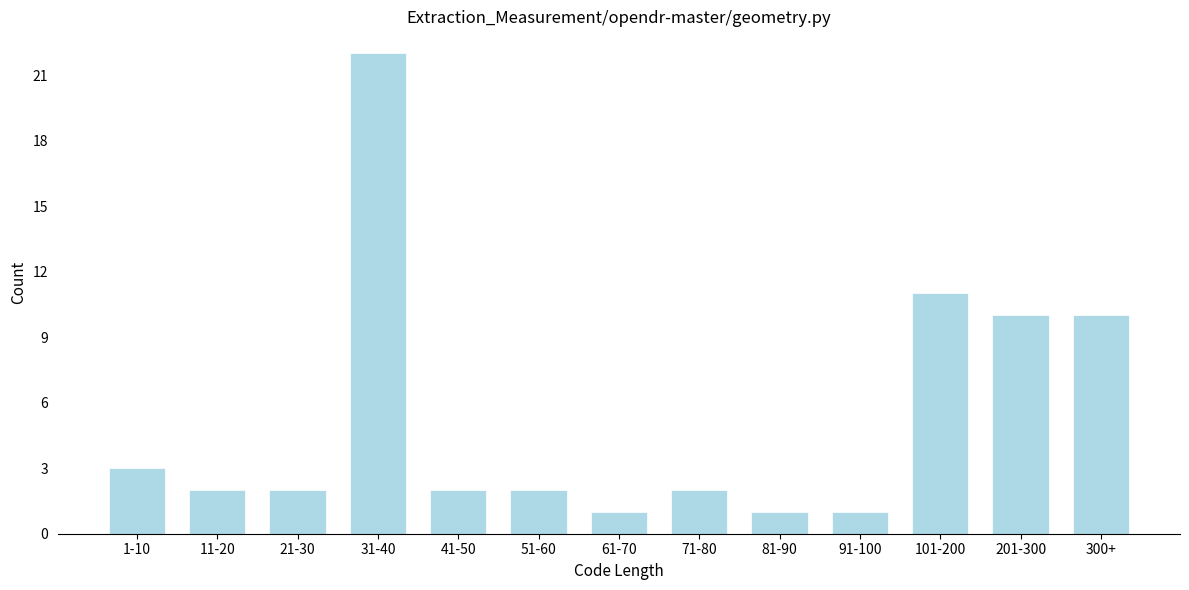

Reading left to right, list all the values displayed in this chart.

1-10=3	11-20=2	21-30=2	31-40=22	41-50=2	51-60=2	61-70=1	71-80=2	81-90=1	91-100=1	101-200=11	201-300=10	300+=10